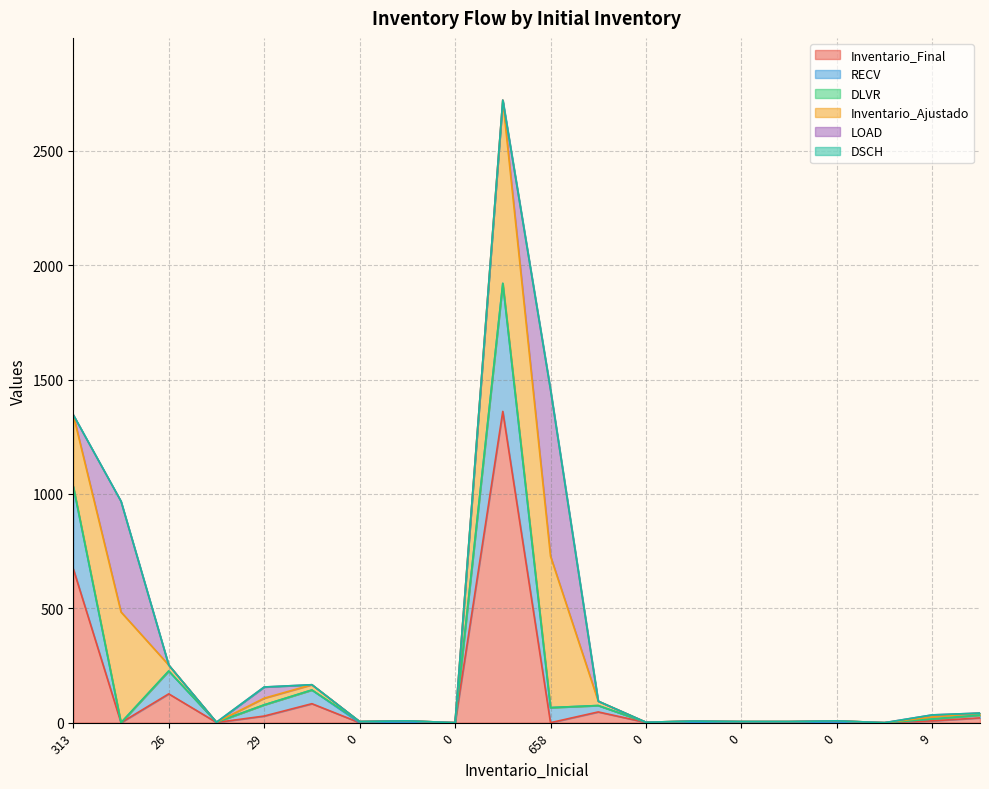

The Inventario_Final series shows 0 at 0. True or false?

True